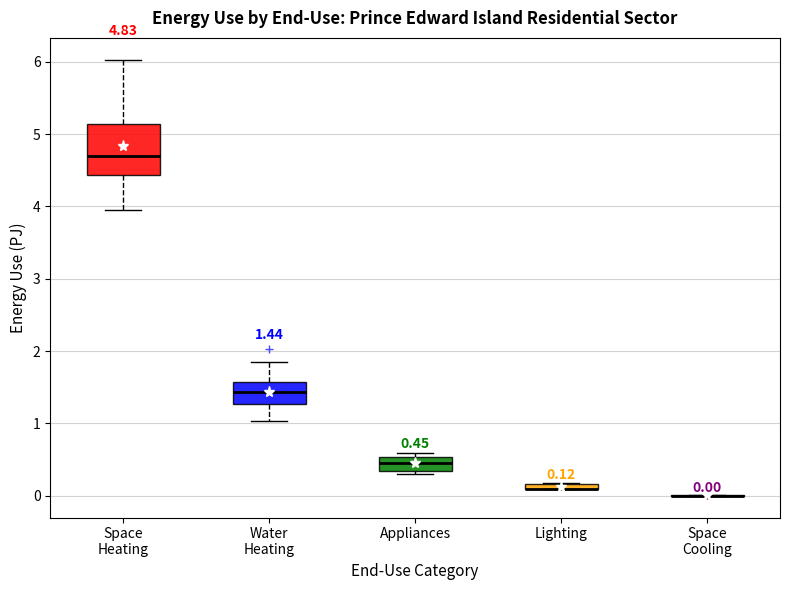

Comparing the boxes themselves (not the whiskers), which one is the tallest?

Space Heating